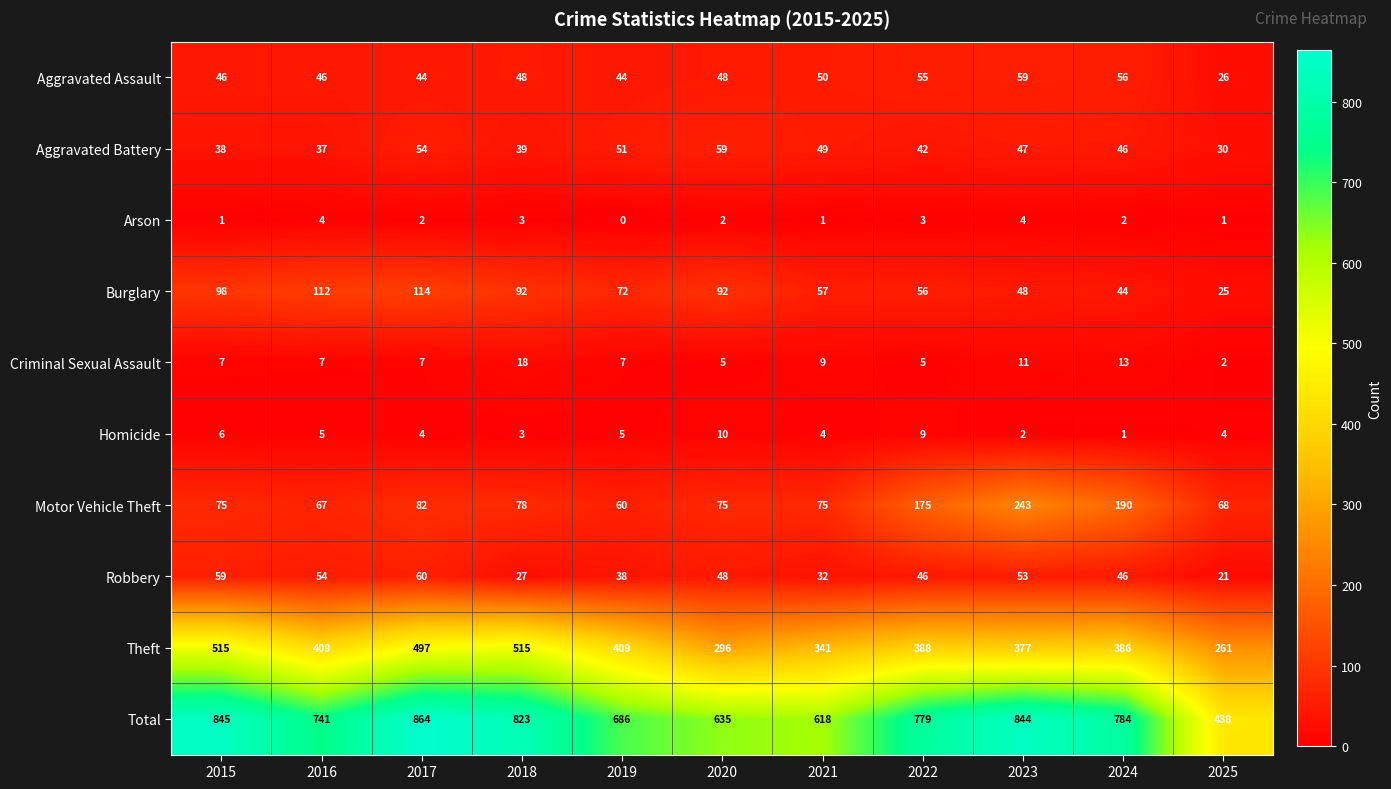

Which label corresponds to the largest value in the chart?

2017